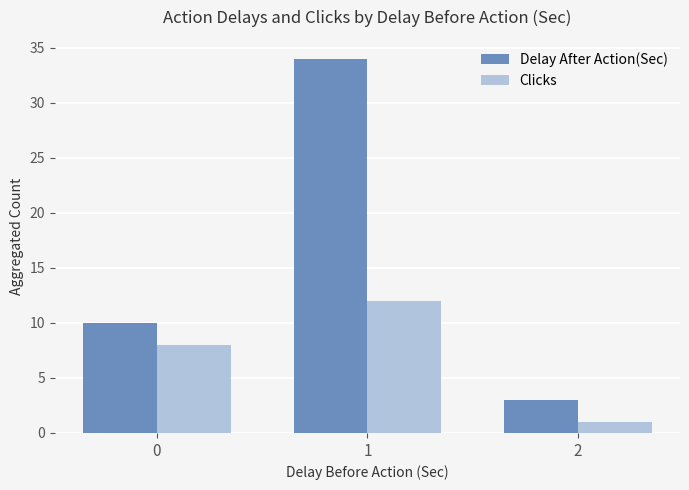

What is the sum of the Delay After Action(Sec) values at 1 and 0?

44